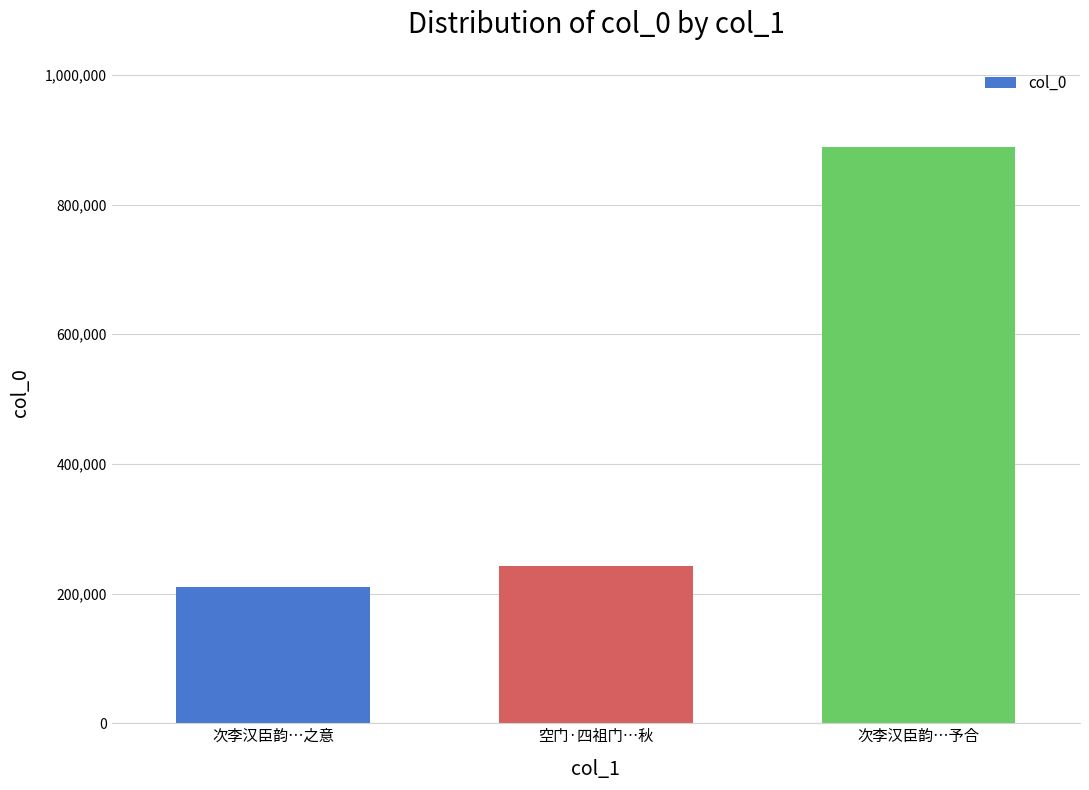

What is the label of the 3rd bar from the left?

次李汉臣韵…予合